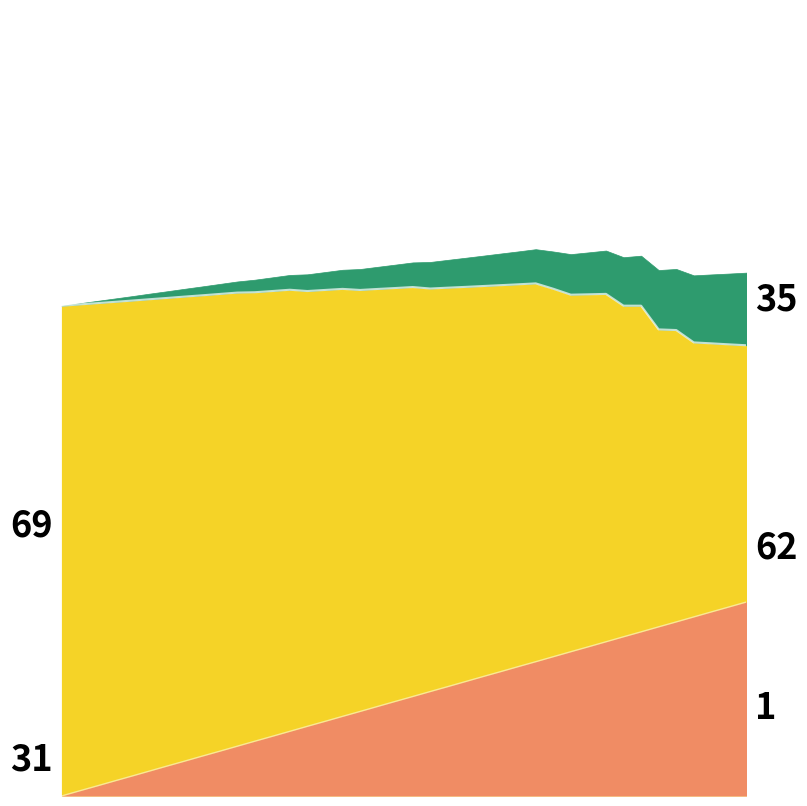

What is the difference between the second highest and minimum values in the enterprise_value series?

8.5